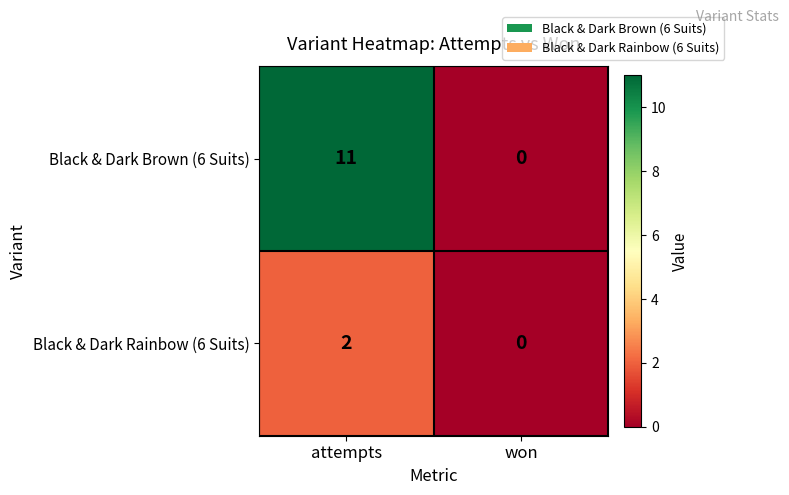

What is the difference between the highest and lowest values at attempts?

9